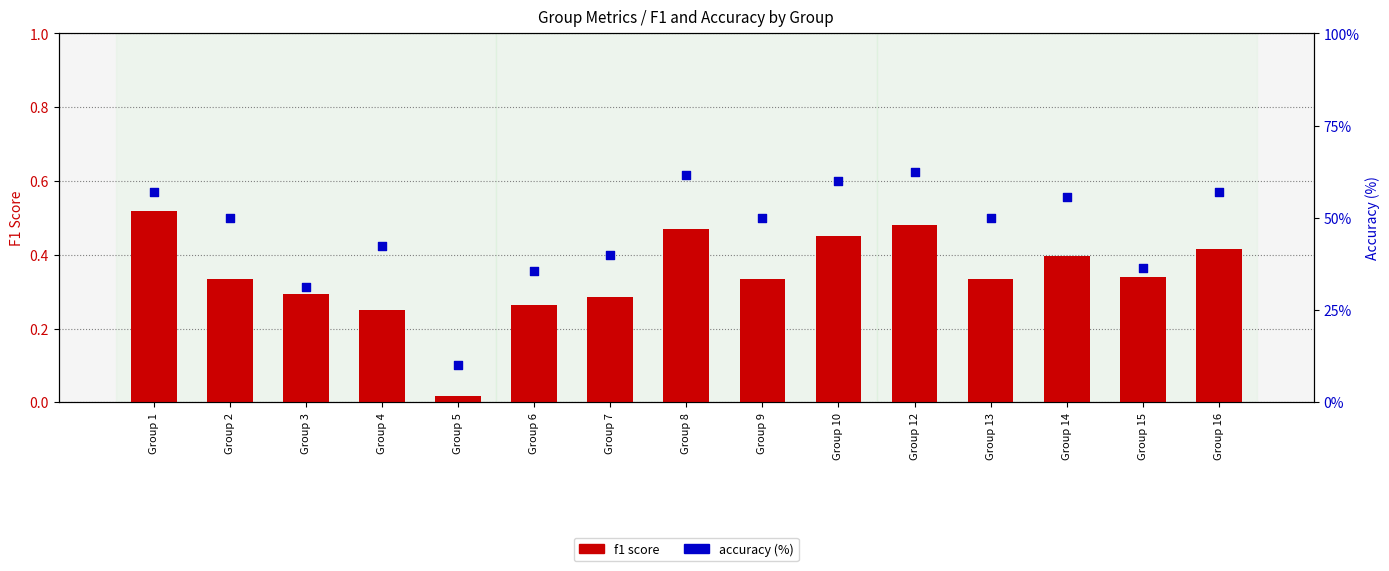

What are all the series names shown in the legend?

f1 score, accuracy (%)